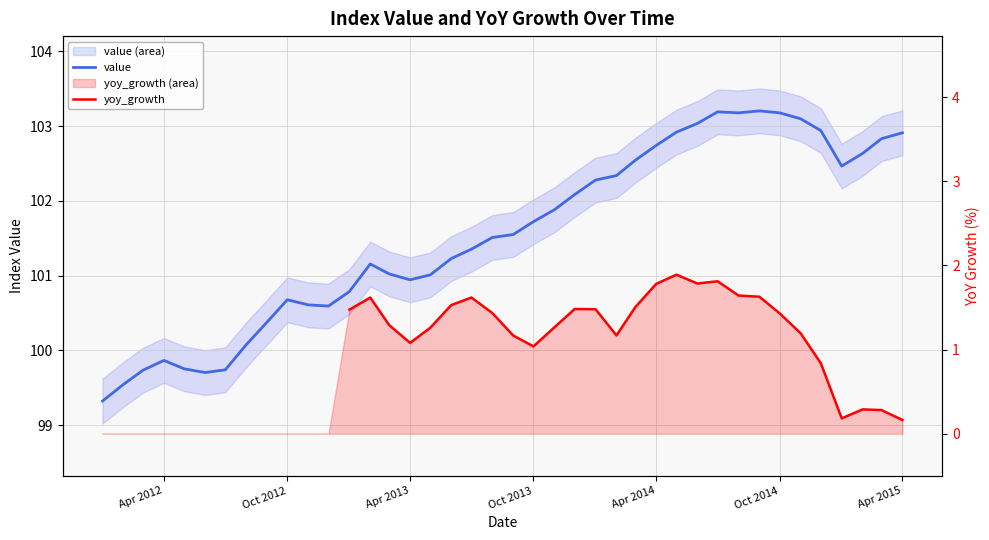

Which series has the largest total across all categories?

value